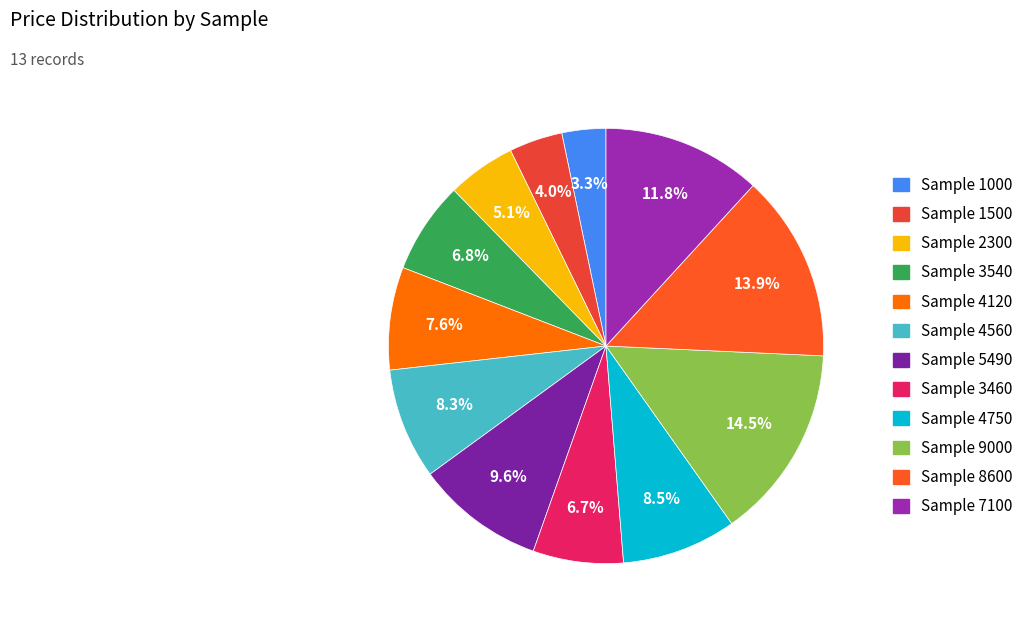

Which slice is the smallest?

1000